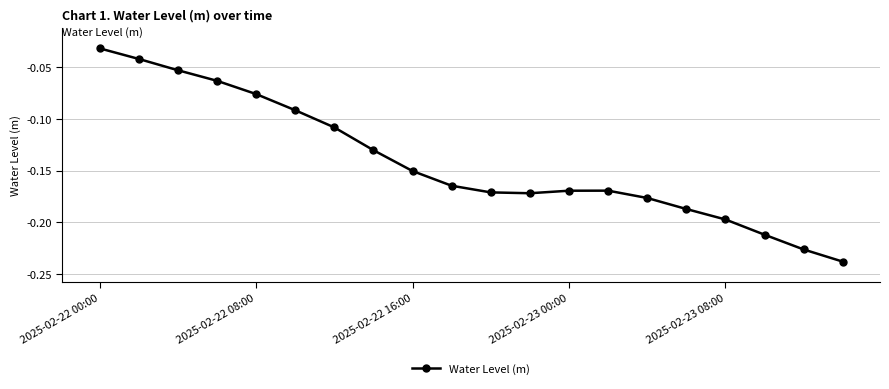

What is the sum of all values?

-2.8